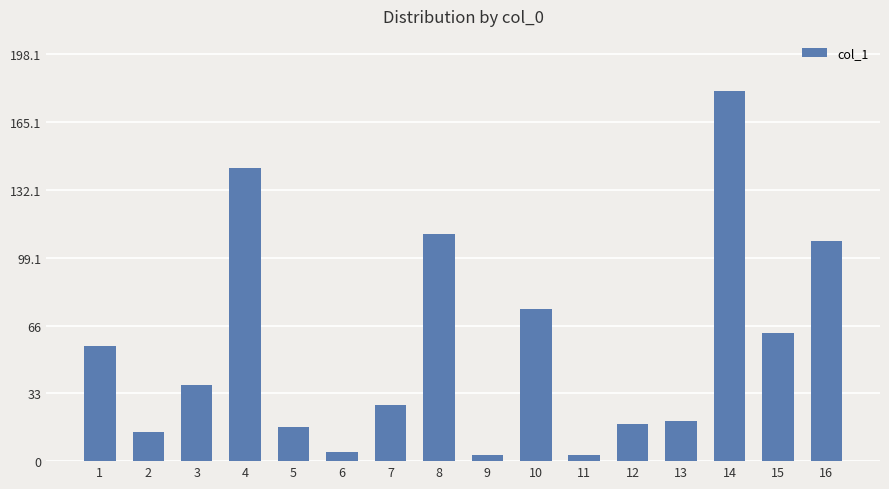

What is the sum of all values?

877.2